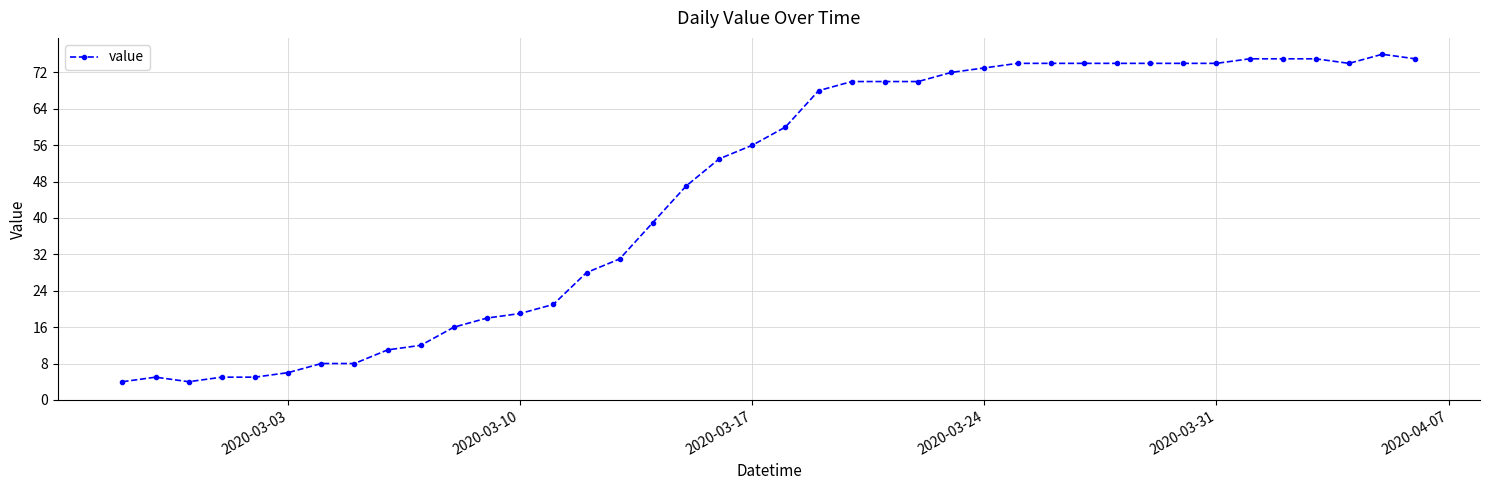

What is the greatest value displayed?

76